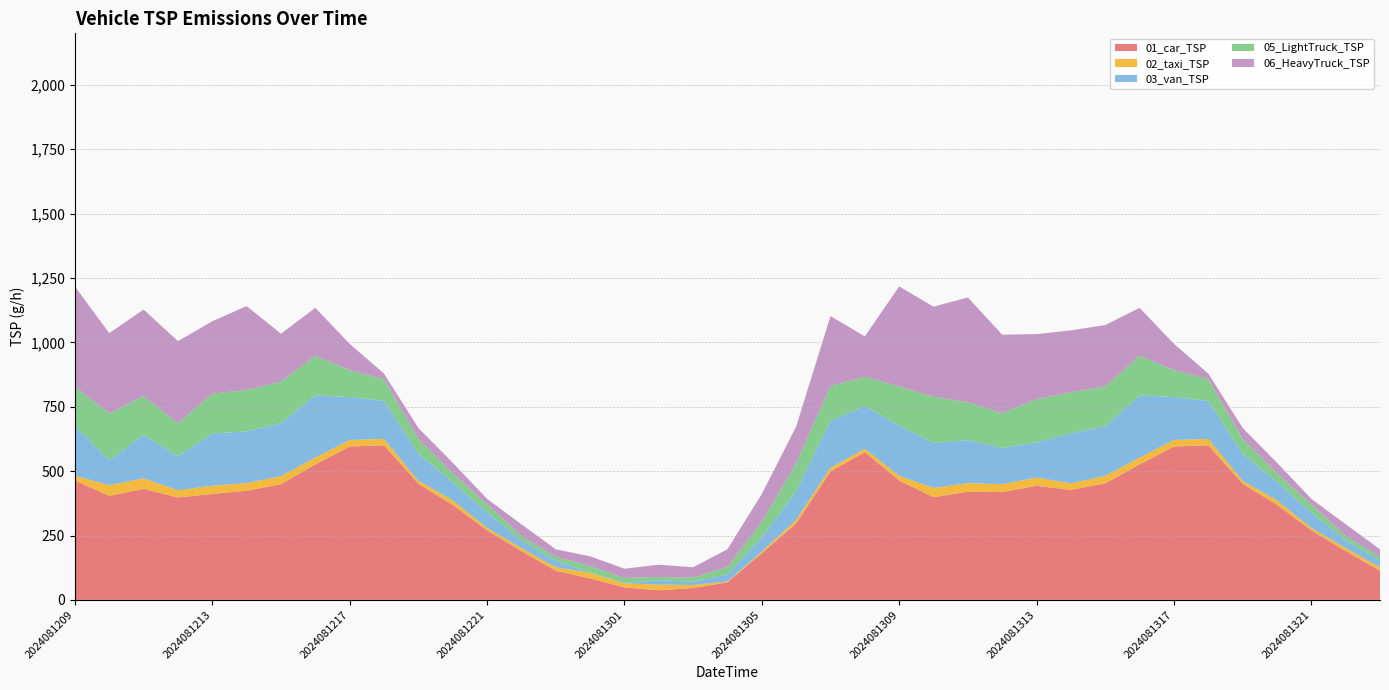

Reading left to right, extract all data points from this chart.

01_car_TSP: 463.8	403.9	431.3	397.7	411.2	423.7	449.4	525.9	595.6	600.3	451.1	369.2	270.0	189.8	113.1	83.3	48.6	37.3	46.3	68.2	180.8	296.7	498.8	573.6	463.8	398.9	420.2	418.7	443.1	427.2	452.5	525.9	595.6	600.3	451.1	369.2	270.0	189.8	113.1
02_taxi_TSP: 18.3	41.8	40.4	28.1	32.0	30.0	31.3	26.7	25.4	24.8	11.7	17.6	9.8	11.7	13.7	21.5	15.7	22.2	11.7	3.3	6.5	14.4	14.4	13.0	18.3	35.9	33.3	30.7	32.0	25.4	29.4	26.7	25.4	24.8	11.7	17.6	9.8	11.7	13.7
03_van_TSP: 194.4	96.1	168.8	132.5	203.0	200.8	205.1	241.4	166.6	147.4	104.7	70.5	59.8	29.9	25.6	2.1	2.1	17.1	12.8	27.8	55.5	111.1	181.6	166.6	194.4	175.2	166.6	141.0	136.7	194.4	192.3	241.4	166.6	147.4	104.7	70.5	59.8	29.9	25.6
05_LightTruck_TSP: 152.5	182.2	151.4	127.6	154.9	160.3	162.0	154.3	104.5	84.9	57.6	35.0	31.5	17.2	15.4	24.3	19.0	12.5	15.4	28.5	61.1	108.0	135.9	112.8	152.5	178.7	147.2	134.7	168.0	159.1	154.9	154.3	104.5	84.9	57.6	35.0	31.5	17.2	15.4
06_HeavyTruck_TSP: 388.1	311.9	335.7	319.0	280.9	326.2	185.7	185.7	102.4	21.4	42.9	40.5	21.4	45.2	28.6	38.1	35.7	47.6	40.5	69.0	107.1	142.9	271.4	157.1	388.1	350.0	407.1	304.8	252.4	240.5	238.1	185.7	102.4	21.4	42.9	40.5	21.4	45.2	28.6